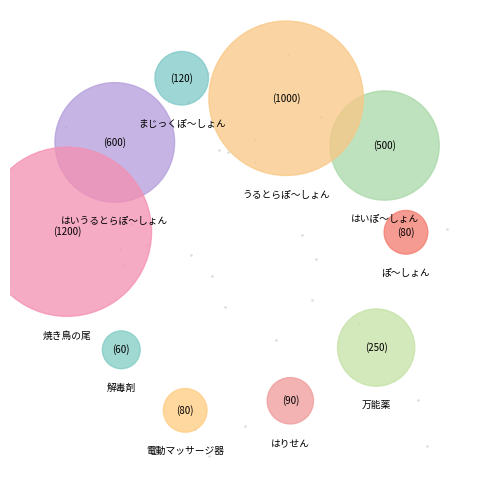

Count the number of slices in the pie.

10